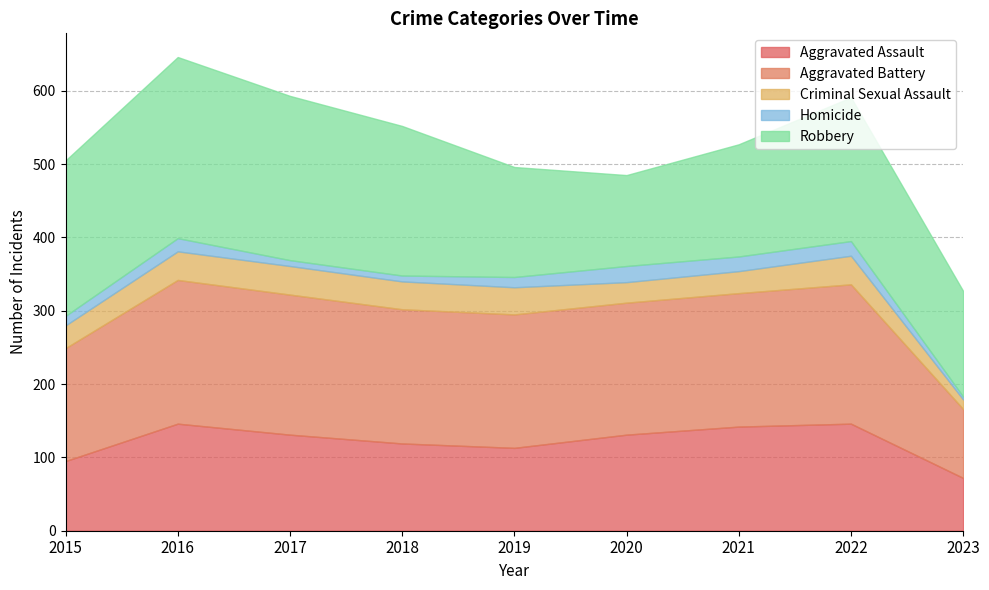

In Homicide, how many points are higher than both neighbors (excluding endpoints)?

2